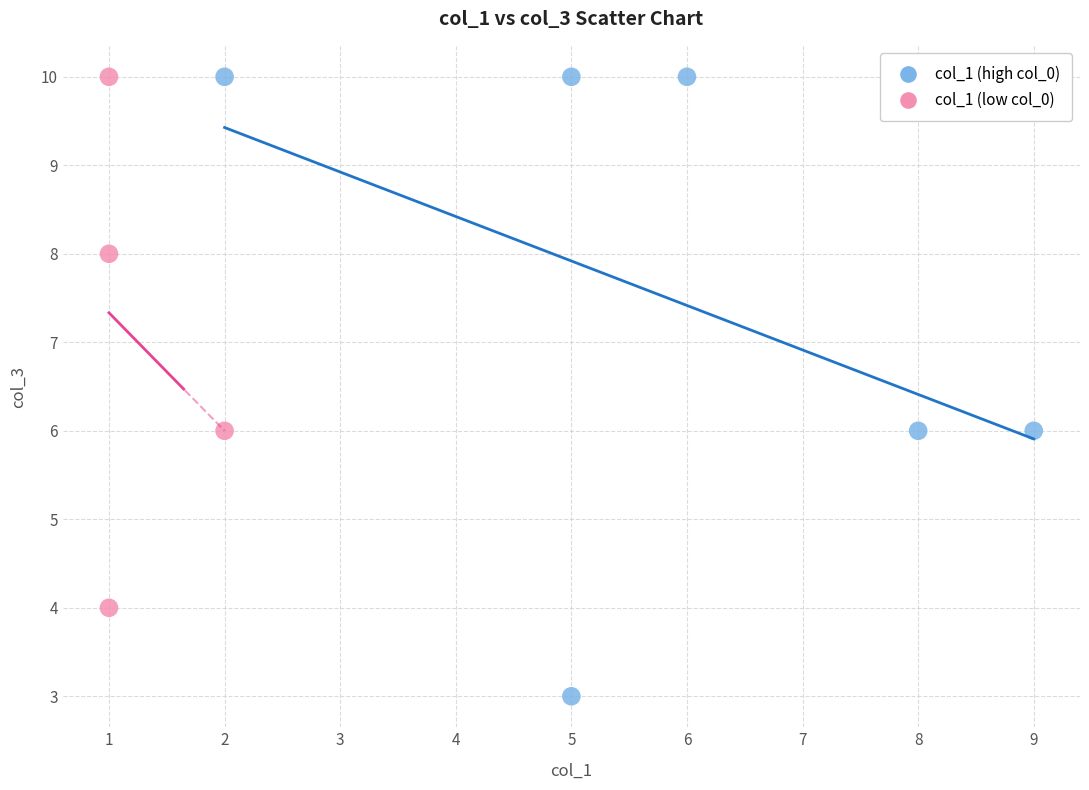

Which series reaches the minimum Y coordinate?

col_1 (high col_0)